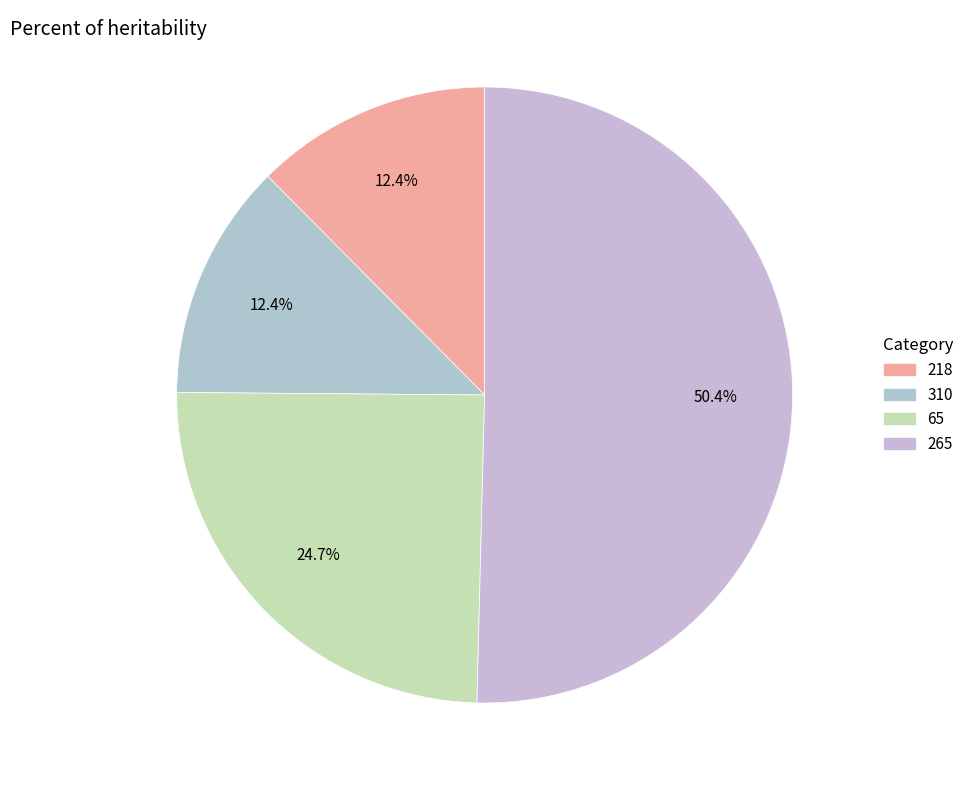

What is the change in value from 65 to 265?

+194